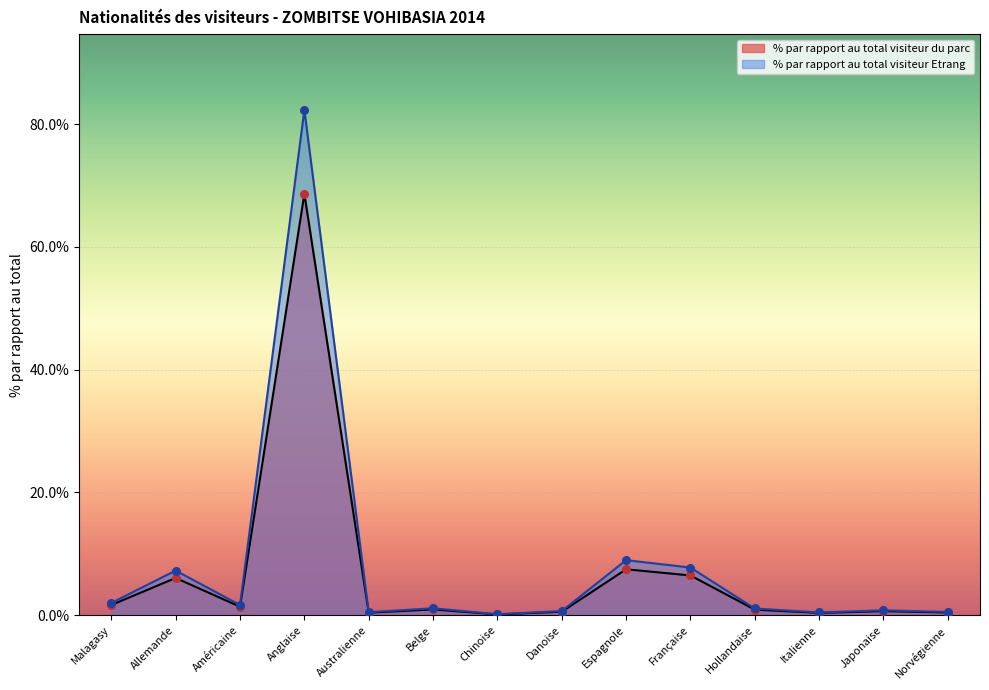

Which series reaches the minimum Y coordinate?

% par rapport au total visiteur du parc